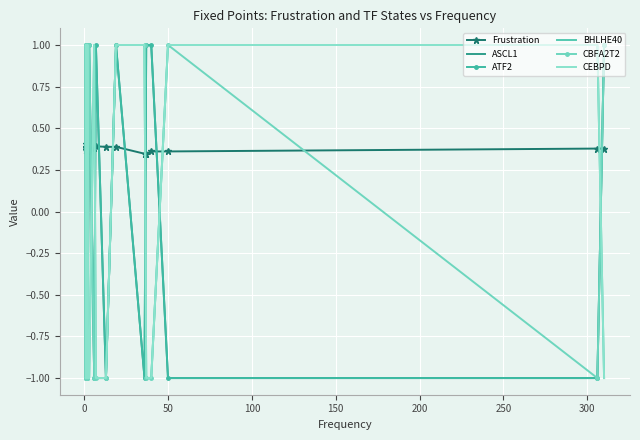

Which series has the largest range (max minus min)?

ASCL1